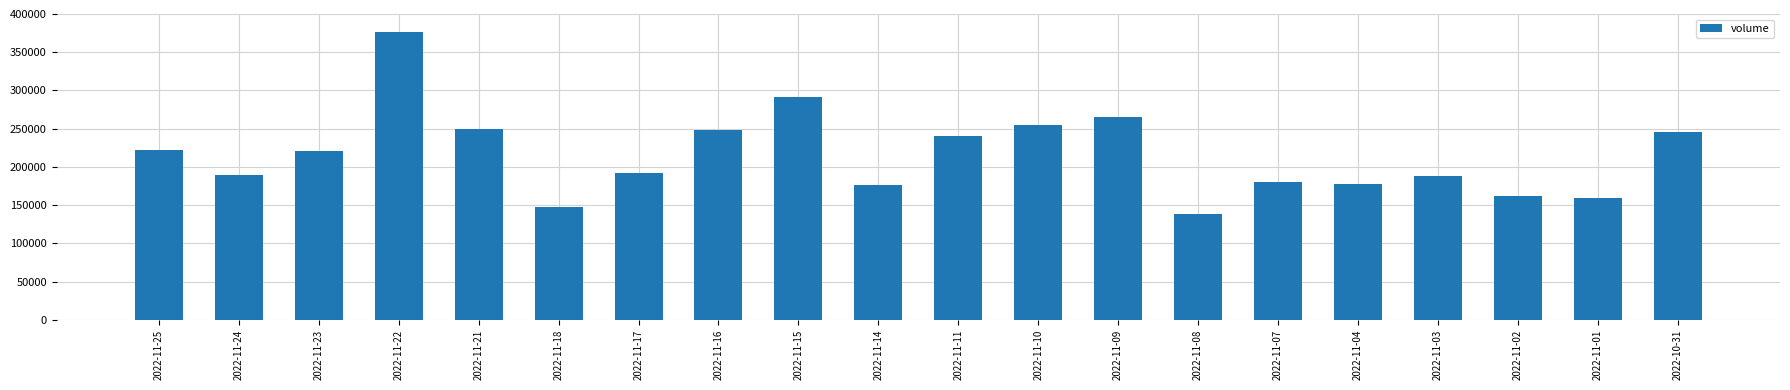

The value at 2022-11-04 is 106150. True or false?

False